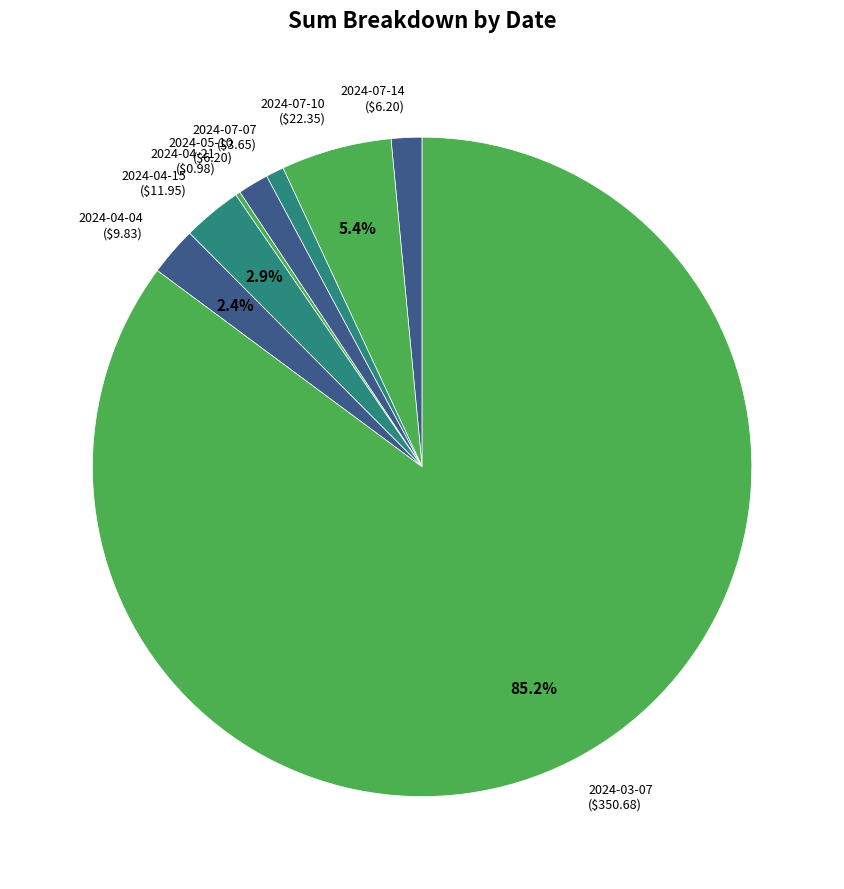

Does any single category account for the majority?

Yes